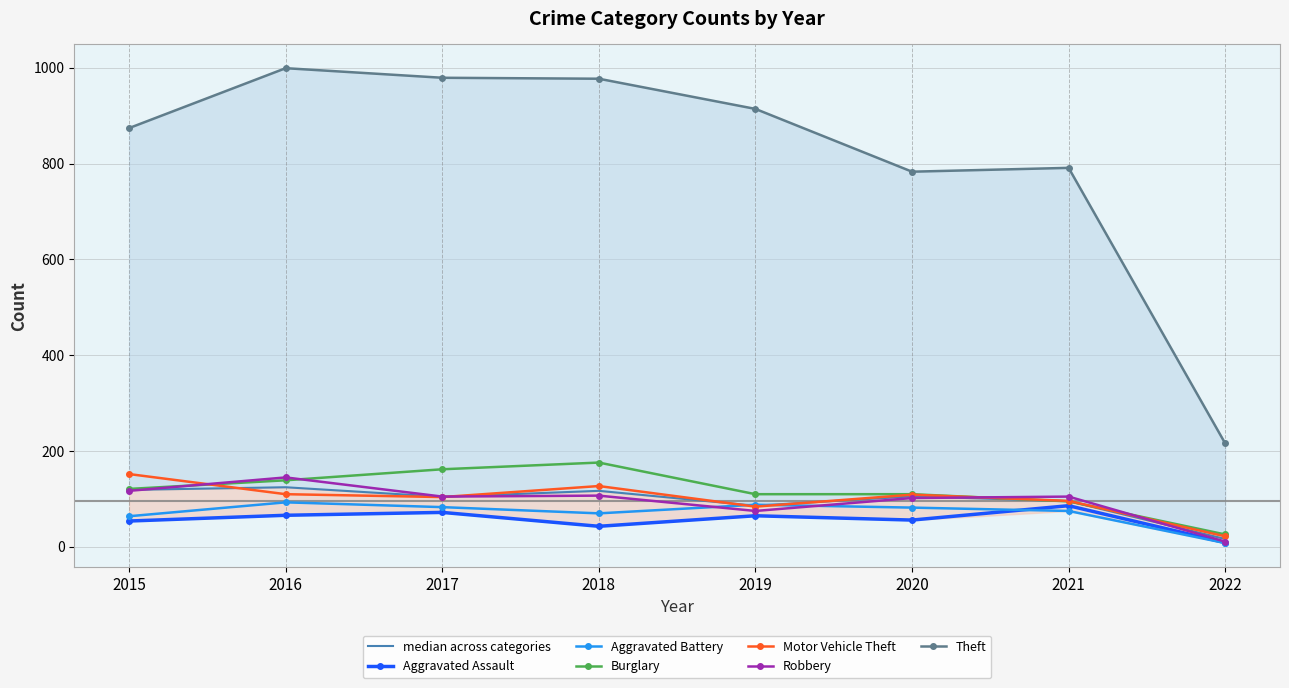

Reading left to right, what are all the values shown in this chart?

Aggravated Assault: 54	66	72	43	65	56	86	9
Aggravated Battery: 64	93	83	70	88	82	75	8
Burglary: 121	139	162	176	110	110	95	26
Motor Vehicle Theft: 152	110	104	127	84	109	96	22
Robbery: 117	145	105	107	75	102	105	11
Theft: 874	999	979	977	914	783	791	216